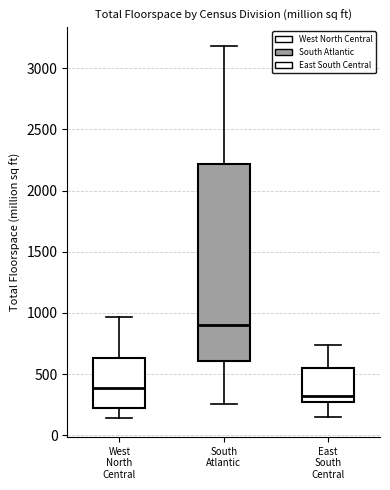

Reading left to right, read every box against the y-axis: the position of its median line, the range the box covers, and the ends of its whiskers. The values are not printed on the chart, so give them approximately, as read against the axis.

West North Central: median 400, box 200 to 650, whiskers 150 to 950
South Atlantic: median 900, box 600 to 2200, whiskers 250 to 3200
East South Central: median 300, box 250 to 550, whiskers 150 to 750